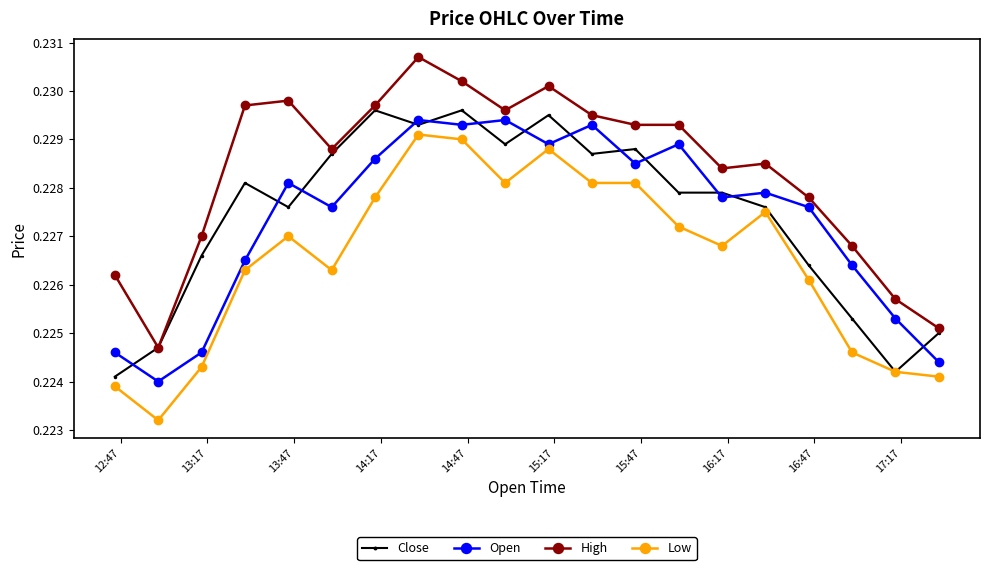

Count the Close values in the range 0 to 1.

20